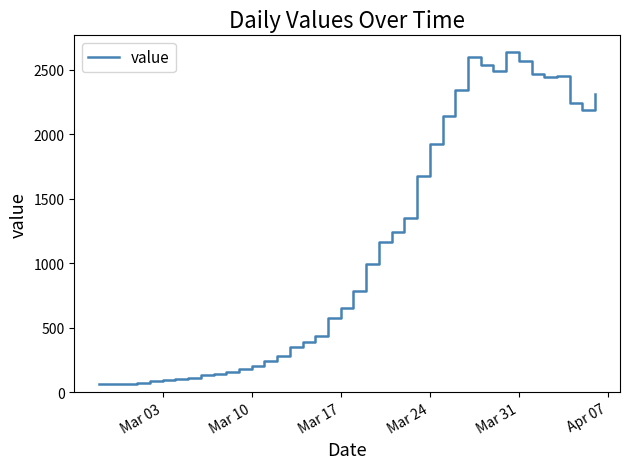

What is the difference between the maximum and minimum values?

2578